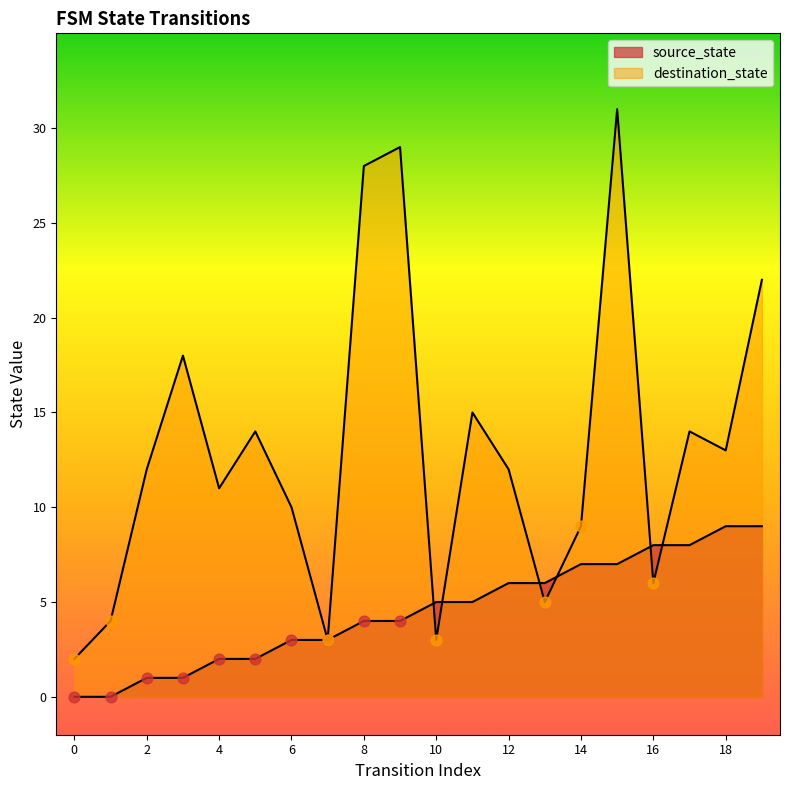

What is the total value across all series at 14?

16